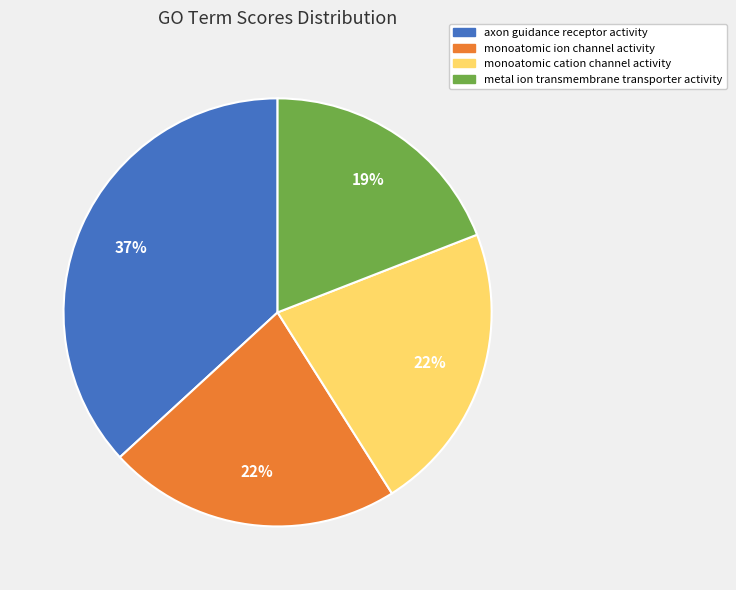

Does any single category account for the majority?

No